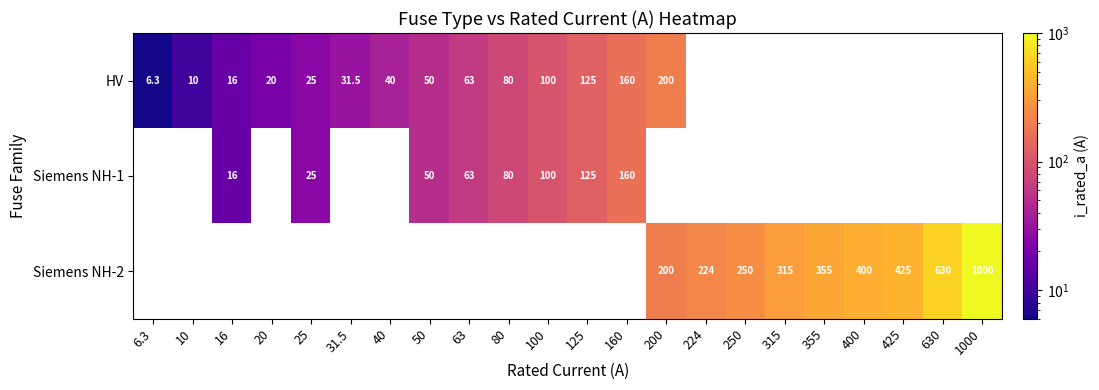

True or false: HV has a value of 54.3 at 80.

False